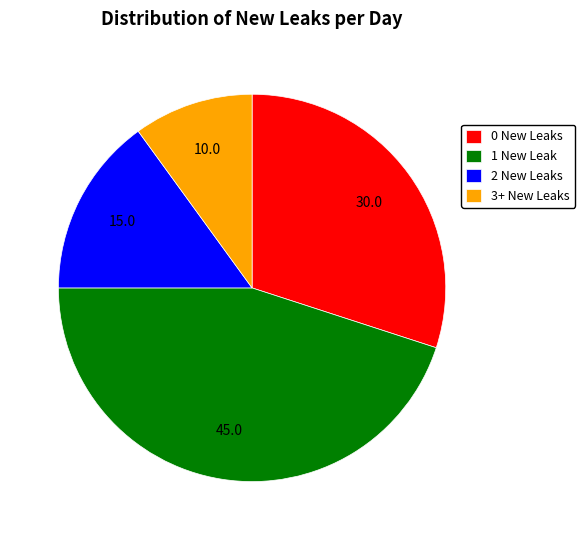

Which has a higher value, 3+ New Leaks or 2 New Leaks?

2 New Leaks